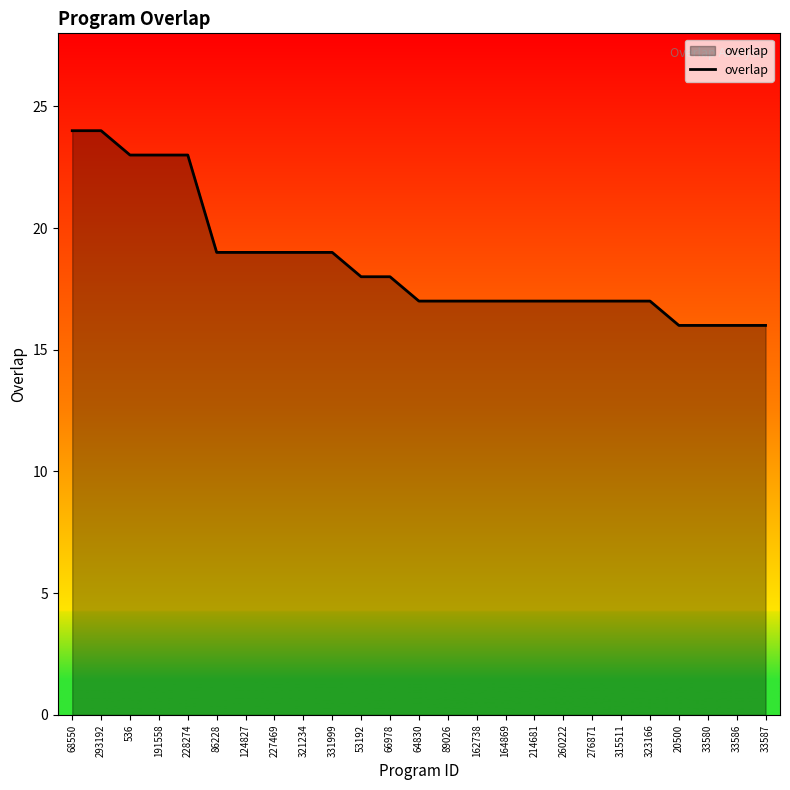

Reading left to right, extract all data points from this chart.

68550=24	293192=24	536=23	191558=23	228274=23	86228=19	124827=19	227469=19	321234=19	331999=19	53192=18	66978=18	64830=17	89026=17	162738=17	164869=17	214681=17	260222=17	276871=17	315511=17	323166=17	20500=16	33580=16	33586=16	33587=16